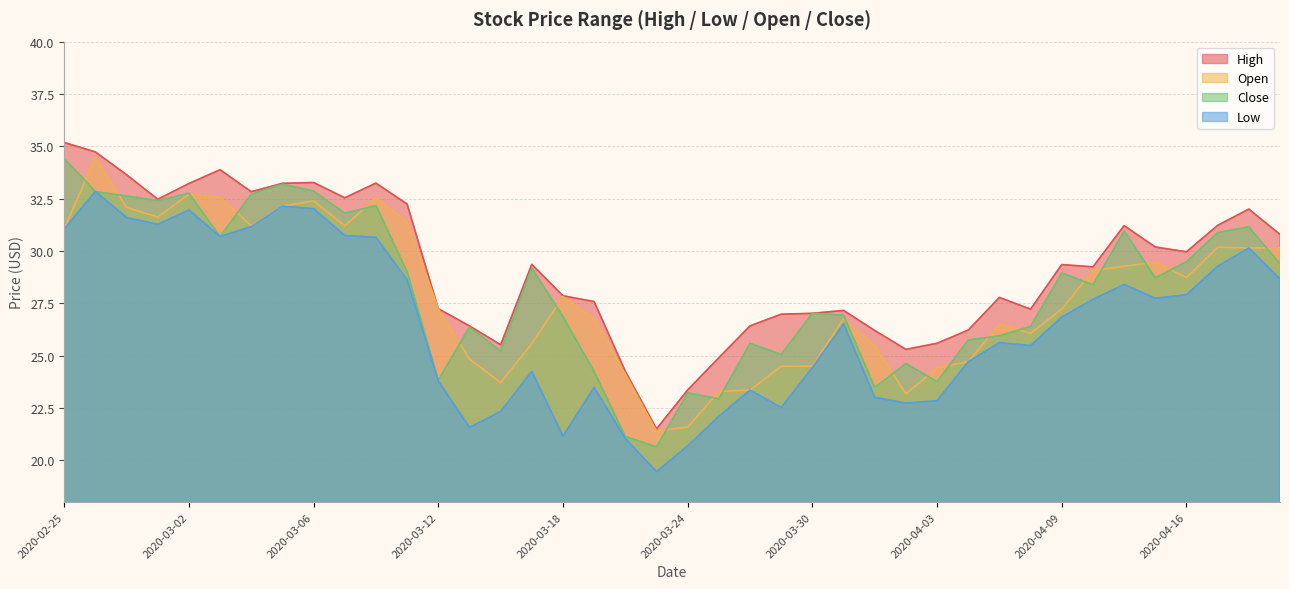

At which label does Open first exceed 27?

2020-02-25